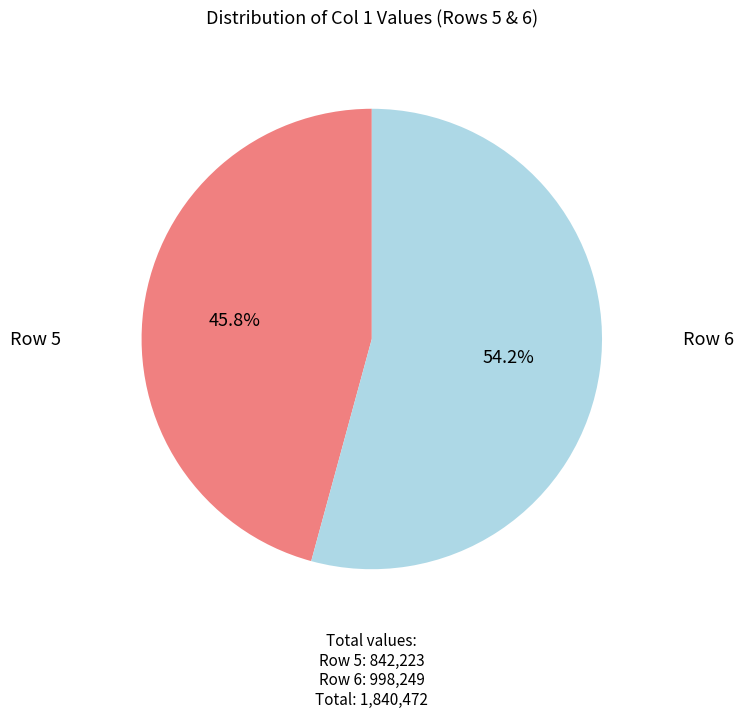

Is there a majority slice in this chart?

Yes